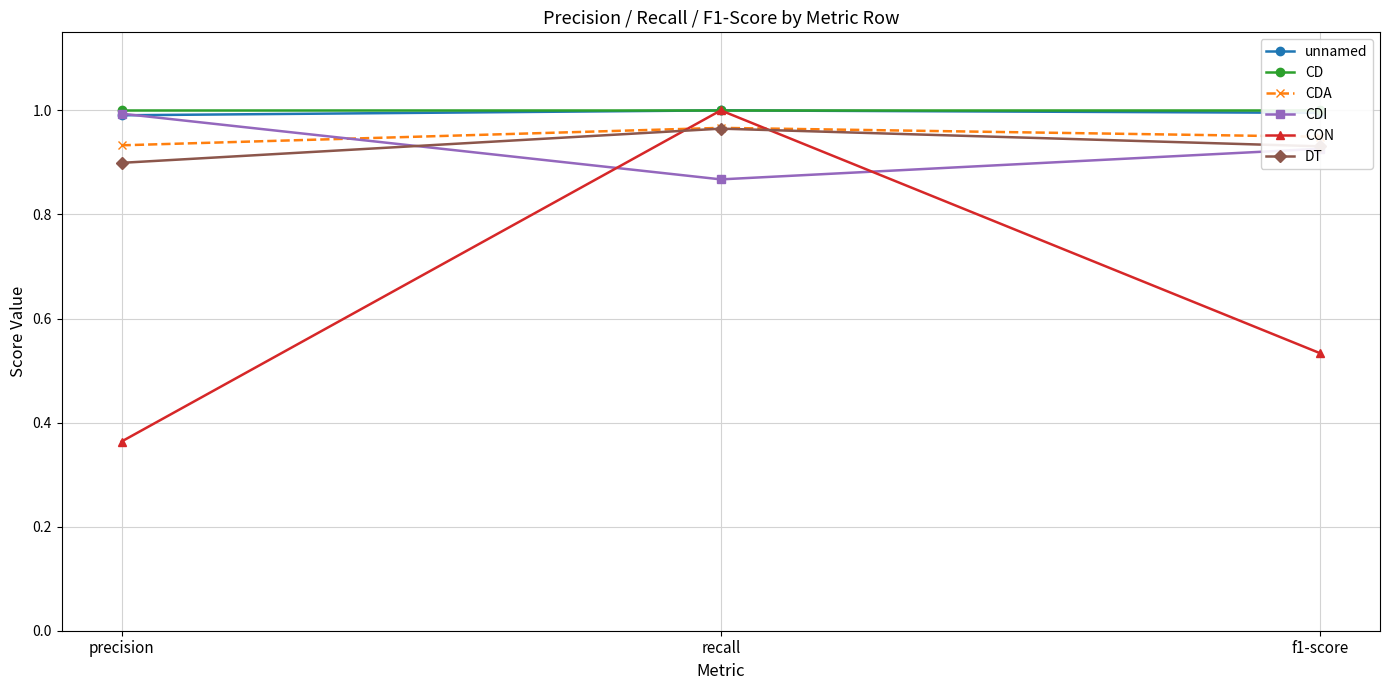

What is the label of the 2nd point from the right?

recall